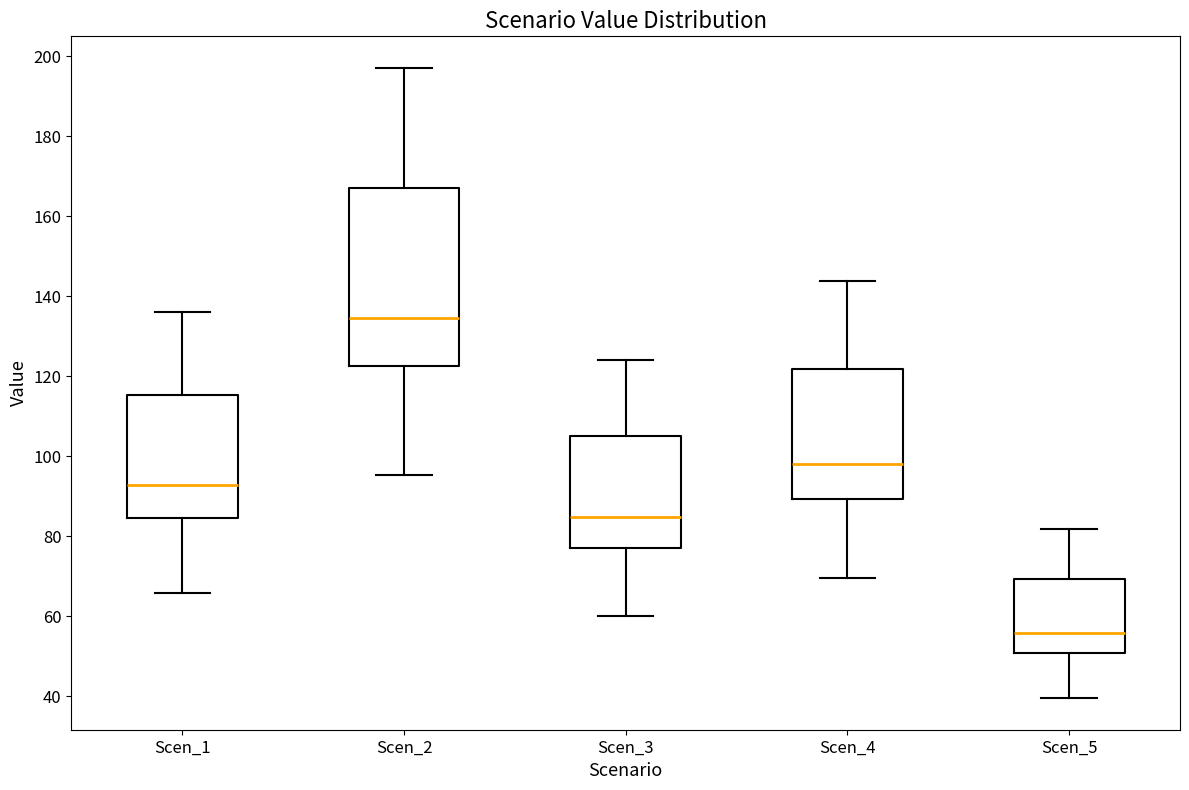

Reading left to right, read every box against the y-axis: the position of its median line, the range the box covers, and the ends of its whiskers. The values are not printed on the chart, so give them approximately, as read against the axis.

Scen_1: median 92, box 84 to 116, whiskers 66 to 136
Scen_2: median 134, box 122 to 166, whiskers 96 to 198
Scen_3: median 84, box 78 to 106, whiskers 60 to 124
Scen_4: median 98, box 90 to 122, whiskers 70 to 144
Scen_5: median 56, box 50 to 70, whiskers 40 to 82